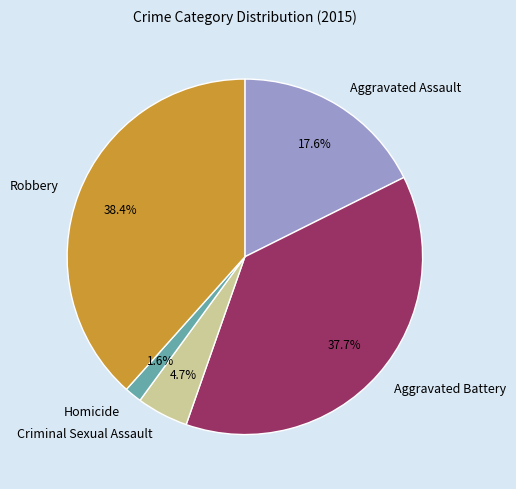

To the nearest percent, what portion does Homicide represent?

2%